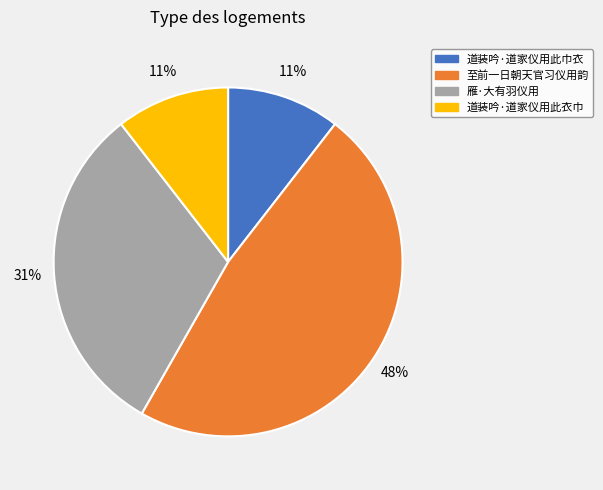

Which category has the biggest portion of the pie?

至前一日朝天官习仪用韵